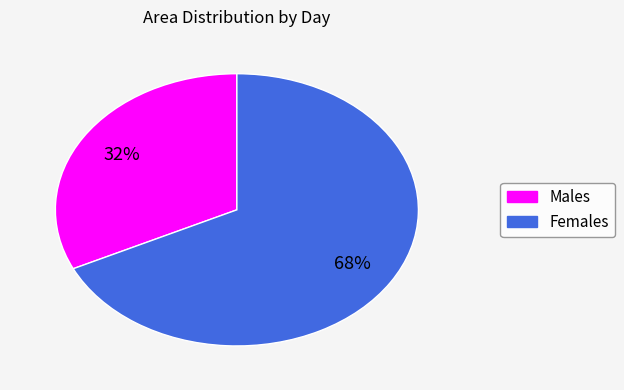

Is there a majority slice in this chart?

Yes